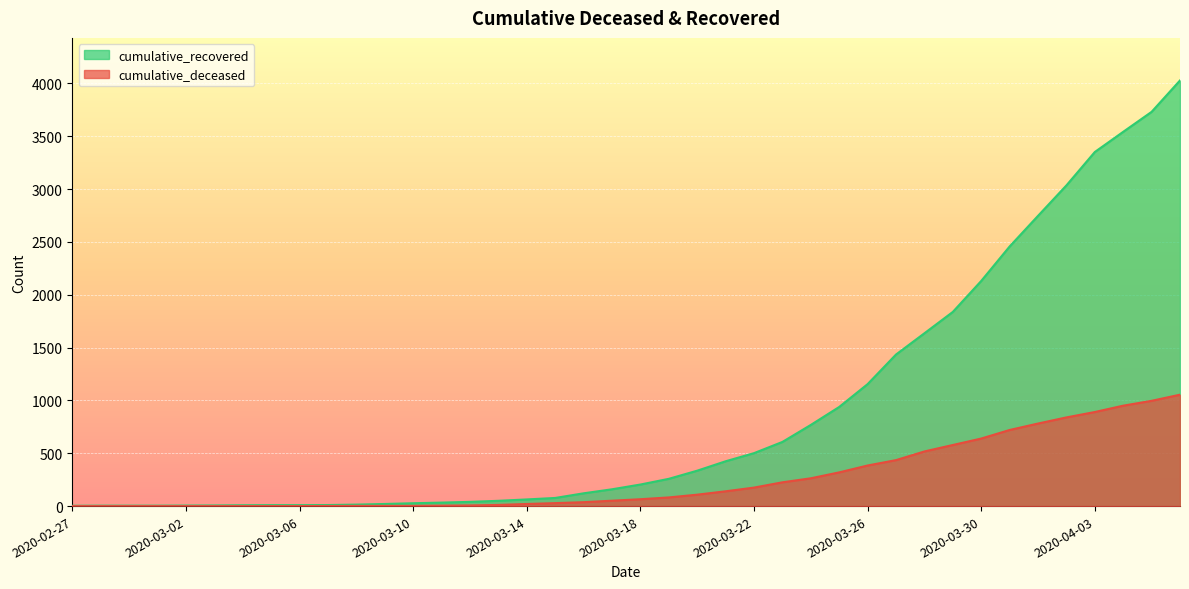

Which series has the largest total across all categories?

cumulative_recovered